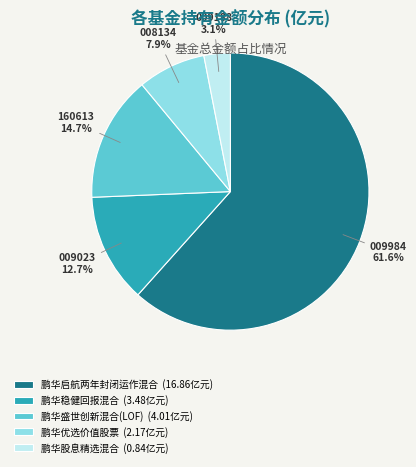

What percentage is the 鹏华盛世创新混合(LOF) slice, to the nearest percent?

15%